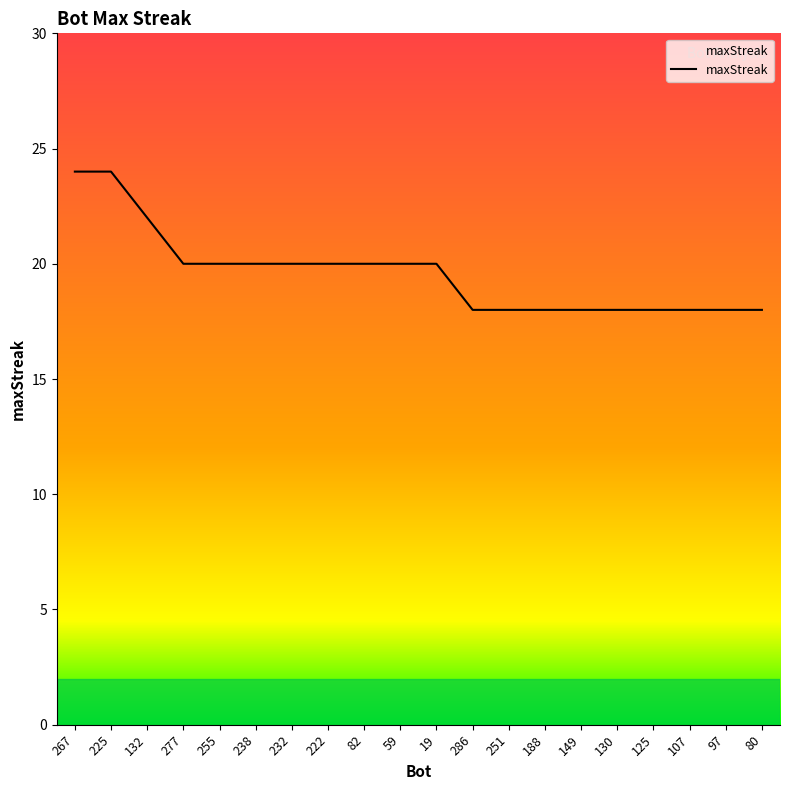

What is the smallest value displayed?

18